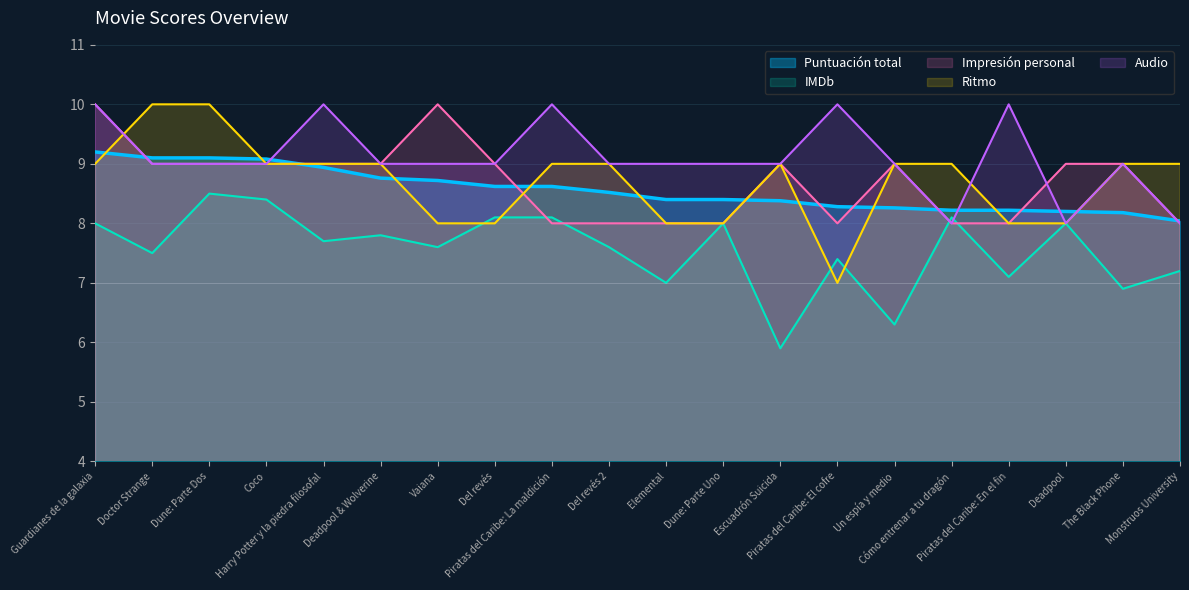

What is the label of the 4th point from the right?

Piratas del Caribe: En el fin